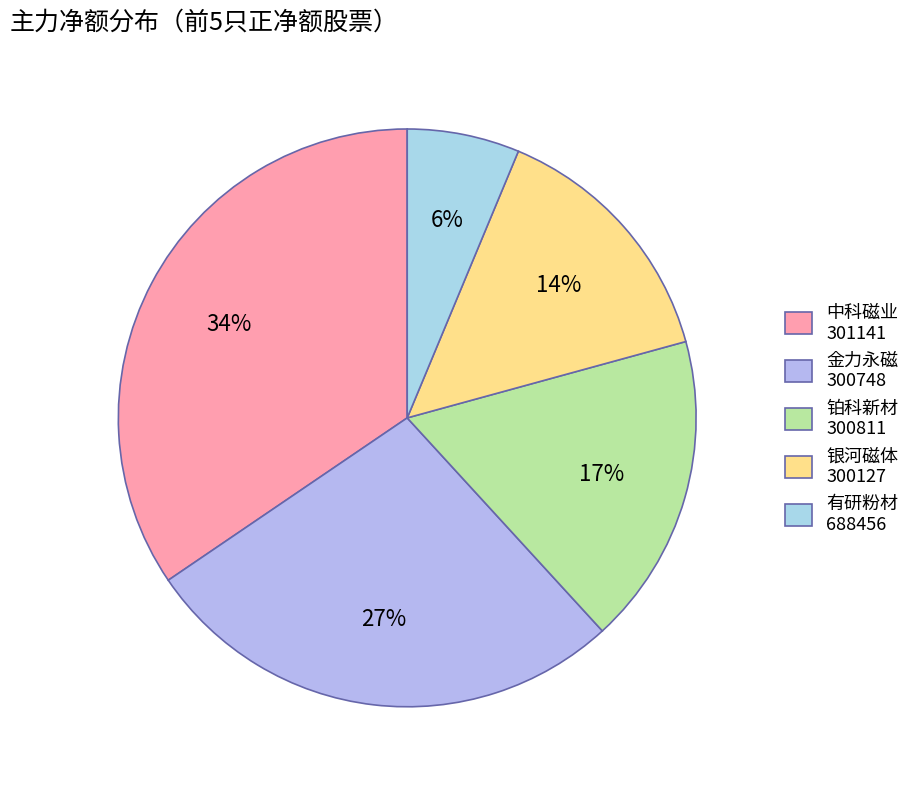

How many slices are in this pie chart?

5